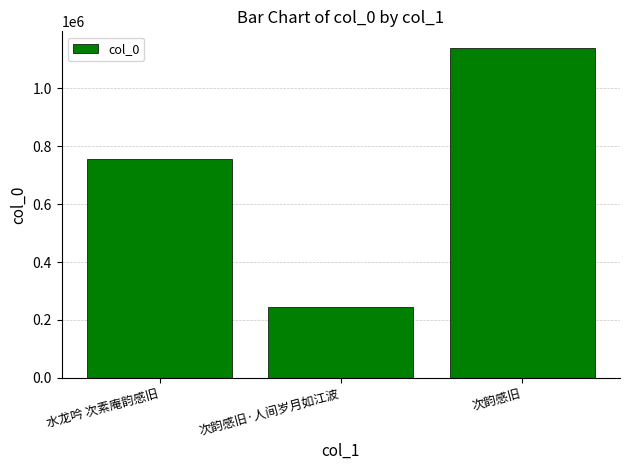

Does the chart contain stacked bars?

No